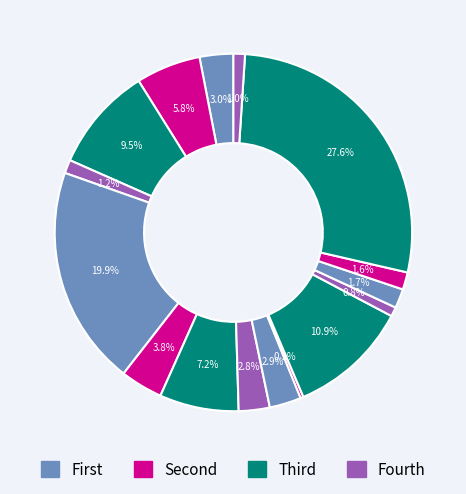

To the nearest percent, what is the average slice percentage?

6%